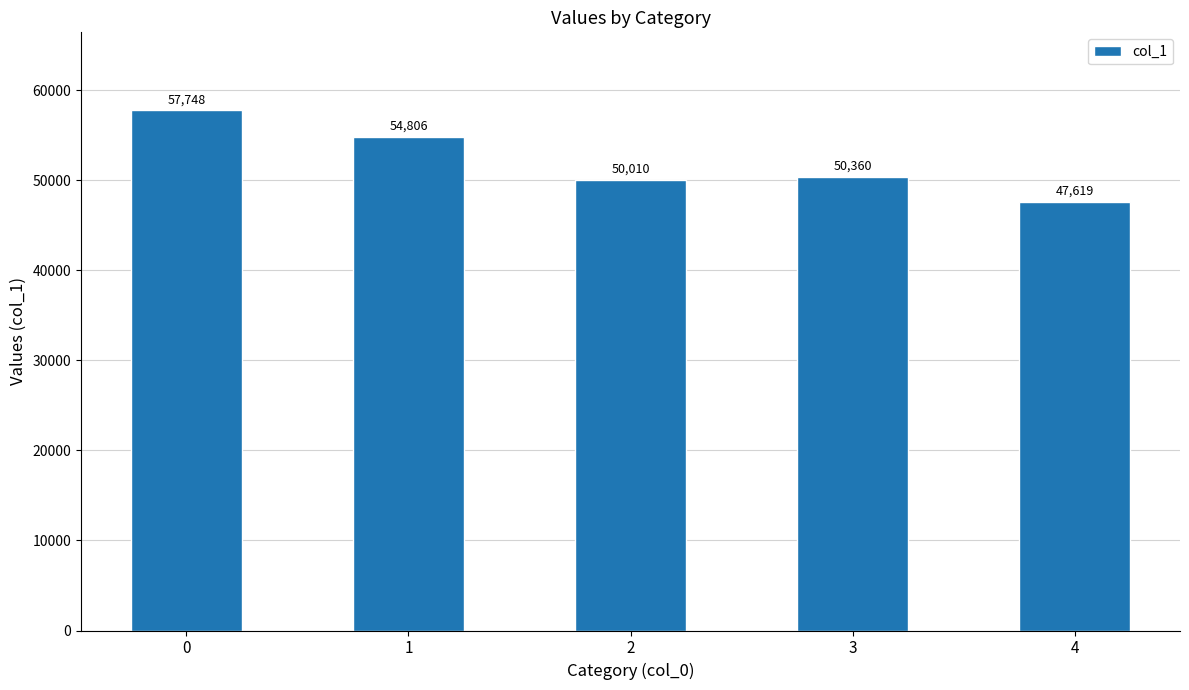

What is the approximate value at 3, to the nearest 100?

50400